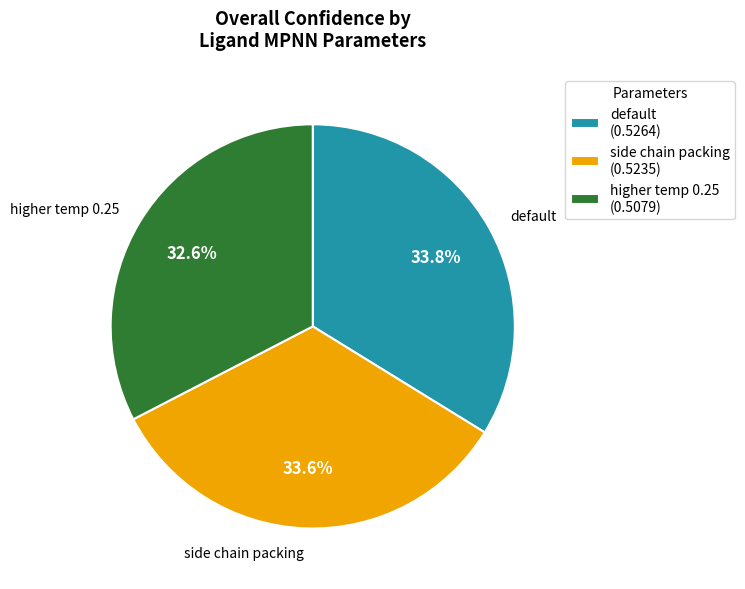

Which category has the smallest portion of the pie?

higher temp 0.25 (0.5079)